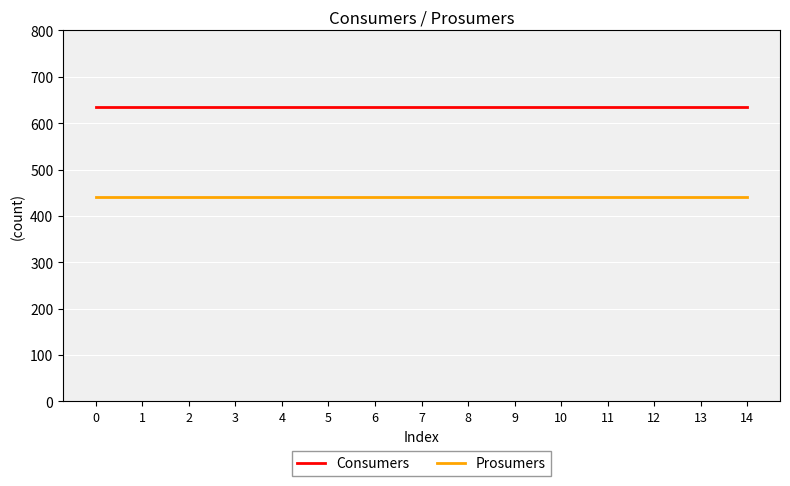

Is this an area chart (filled region under the line)?

No